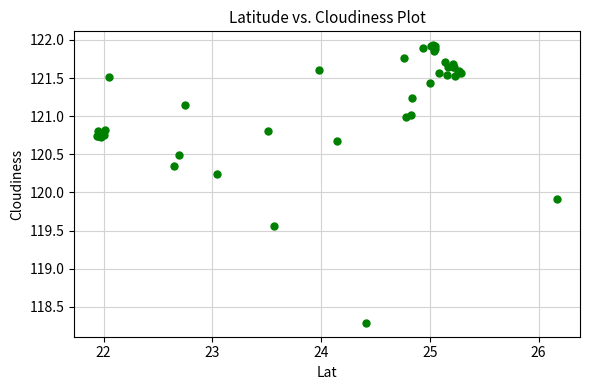

What Y value in the scatter plot is closest to 120?

119.9